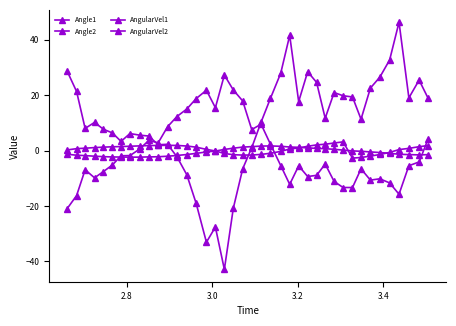

What is the difference between the maximum and minimum values in the Angle1 series?

4.0